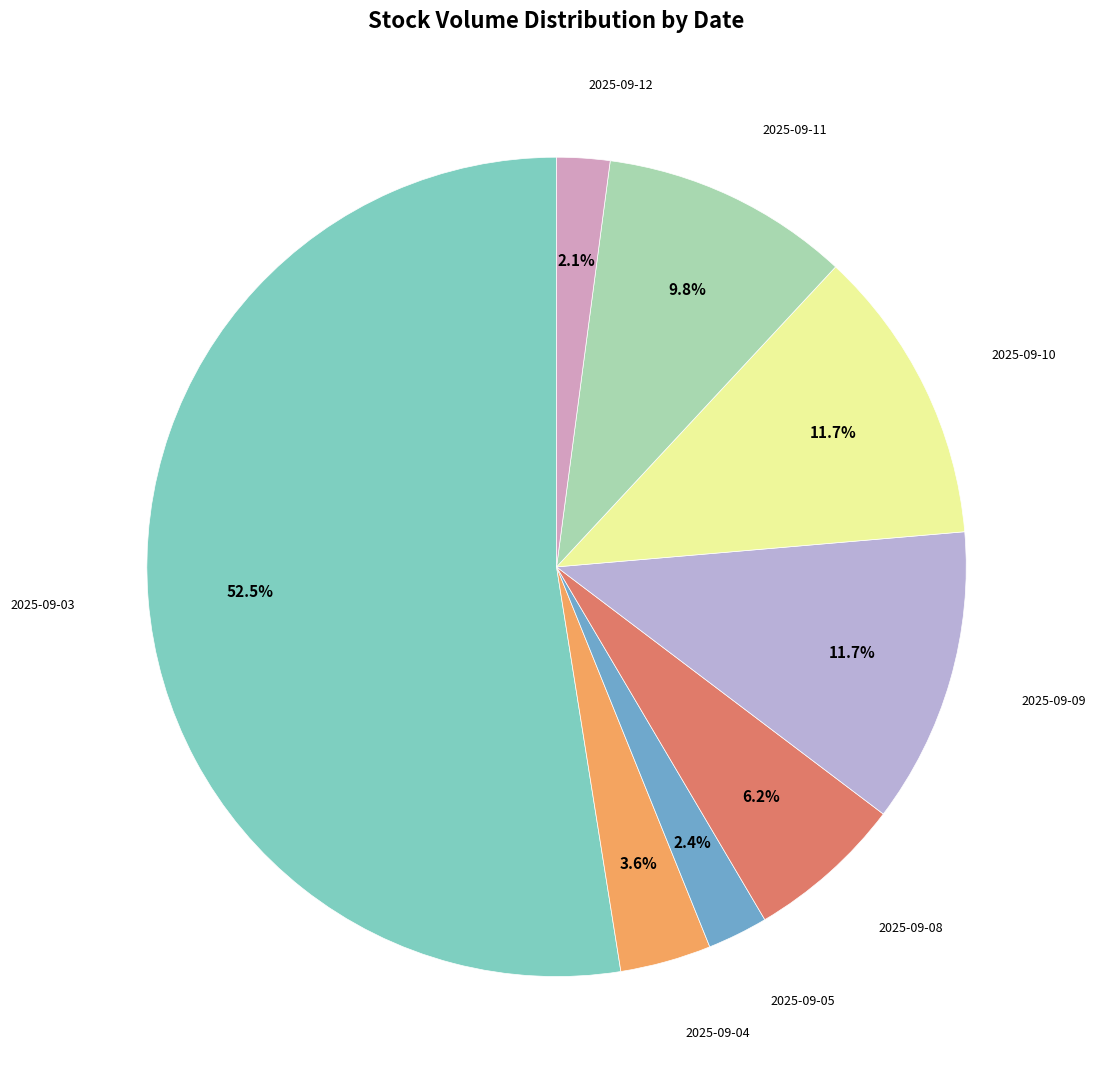

Is there any slice that represents more than half of the pie?

Yes